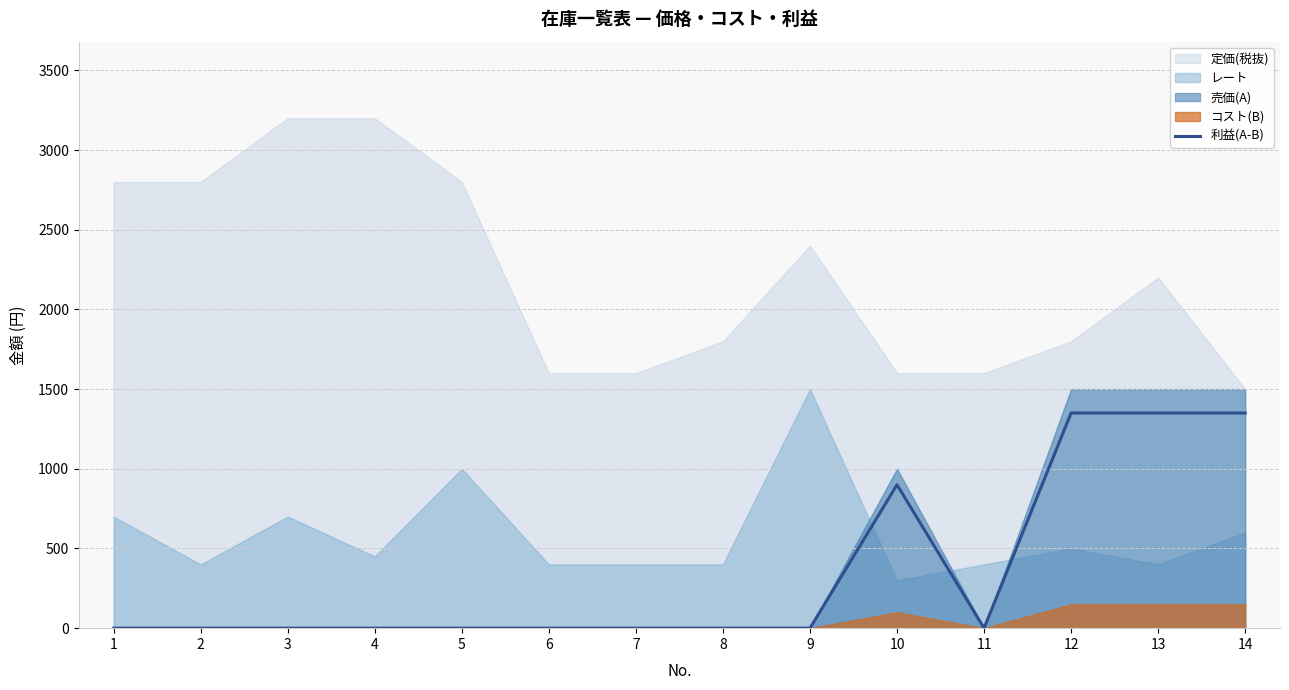

The value of 利益(A-B) at 8 is -495. True or false?

False